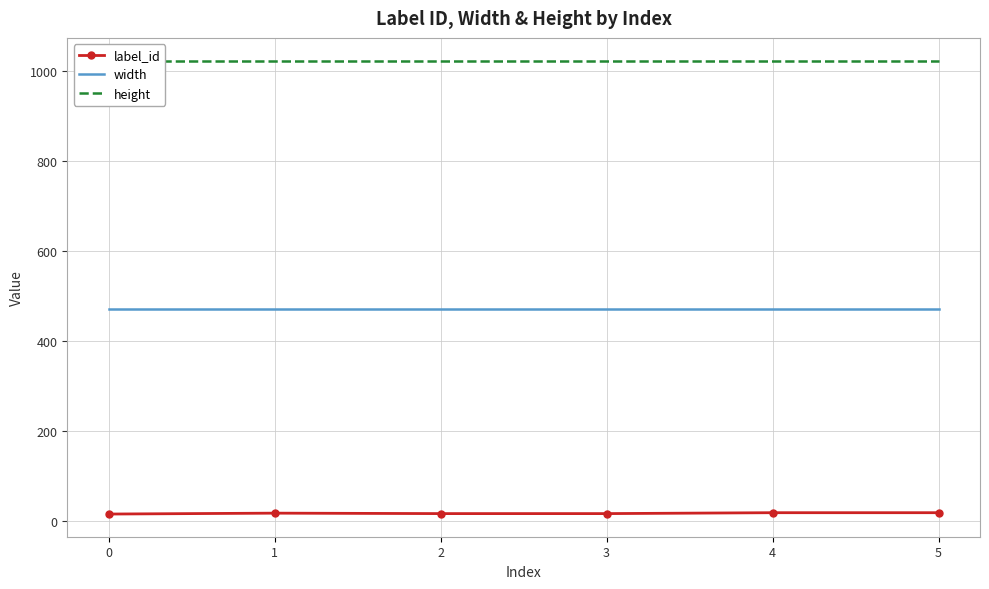

How many distinct data groups are displayed?

3